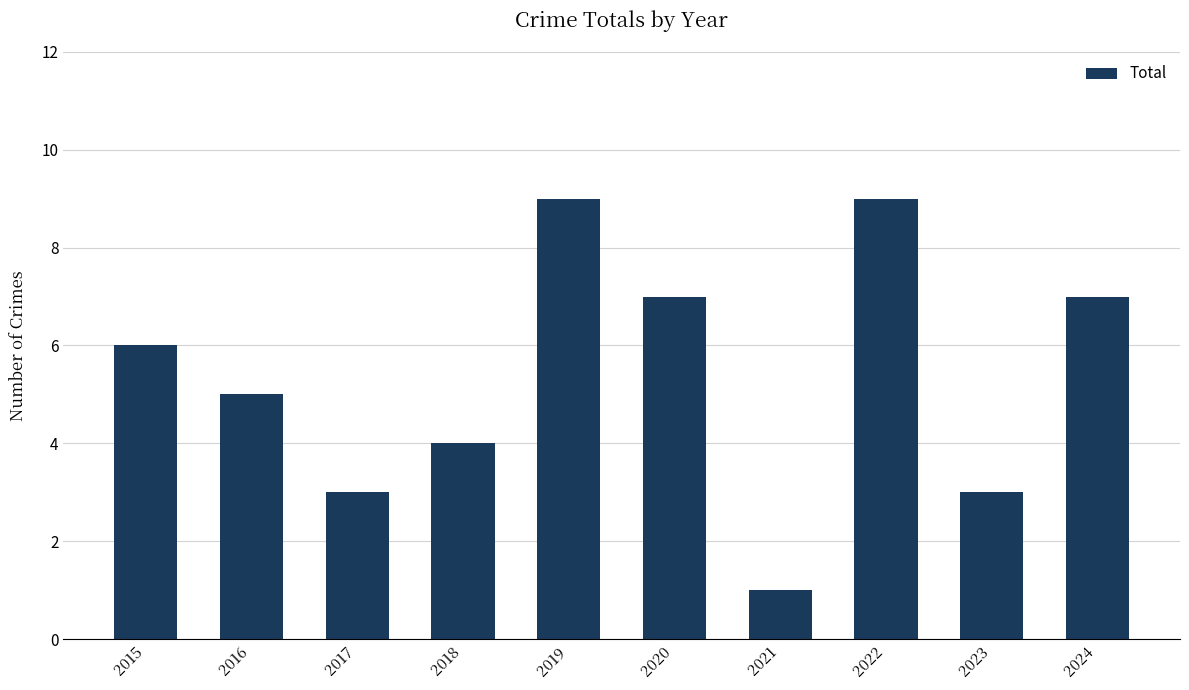

What is the maximum value shown in the chart?

9